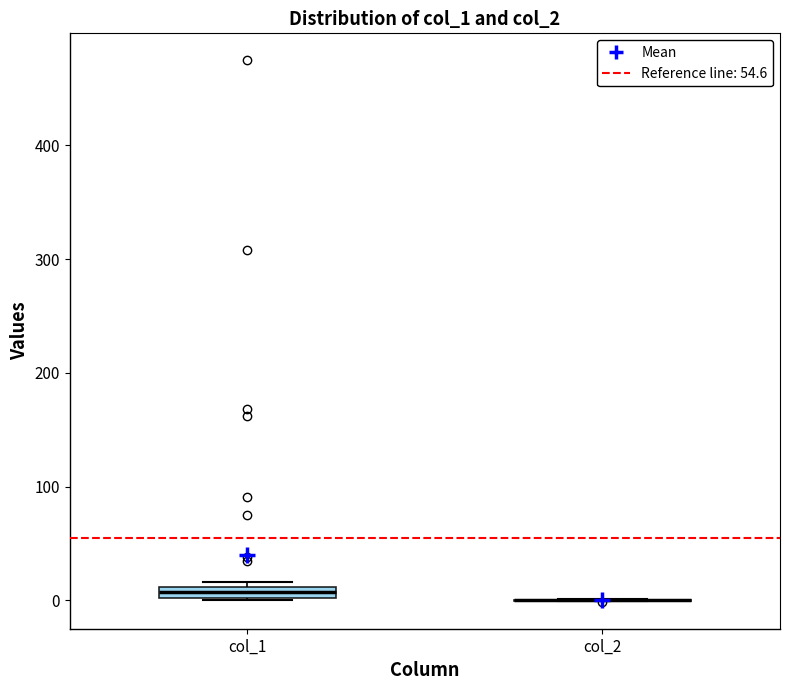

Where is the upper edge of the box for col_1 on the y-axis? The values are not printed on the chart, so give them approximately, as read against the axis.

10